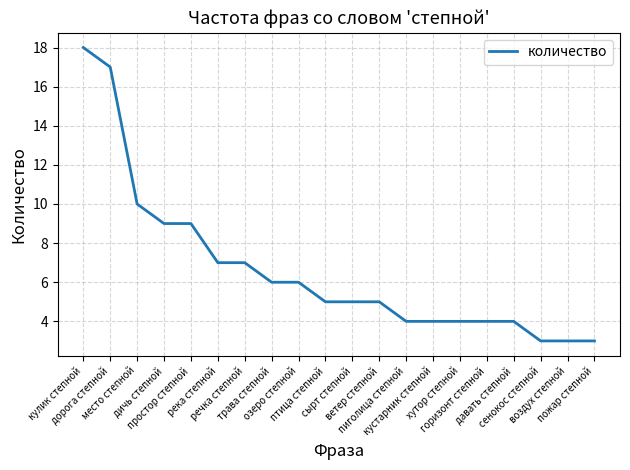

Which has a higher value, сырт степной or дорога степной?

дорога степной